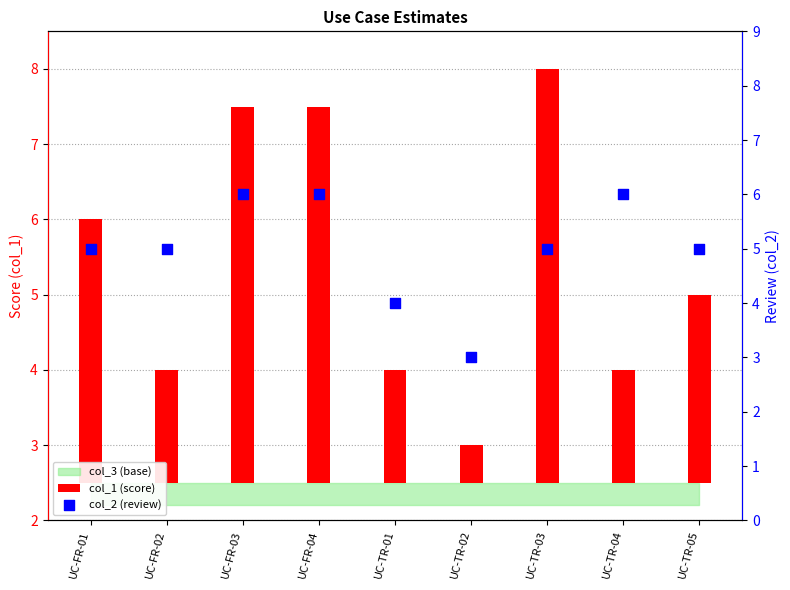

Which series has the largest Y range (max minus min)?

col_1 (score)